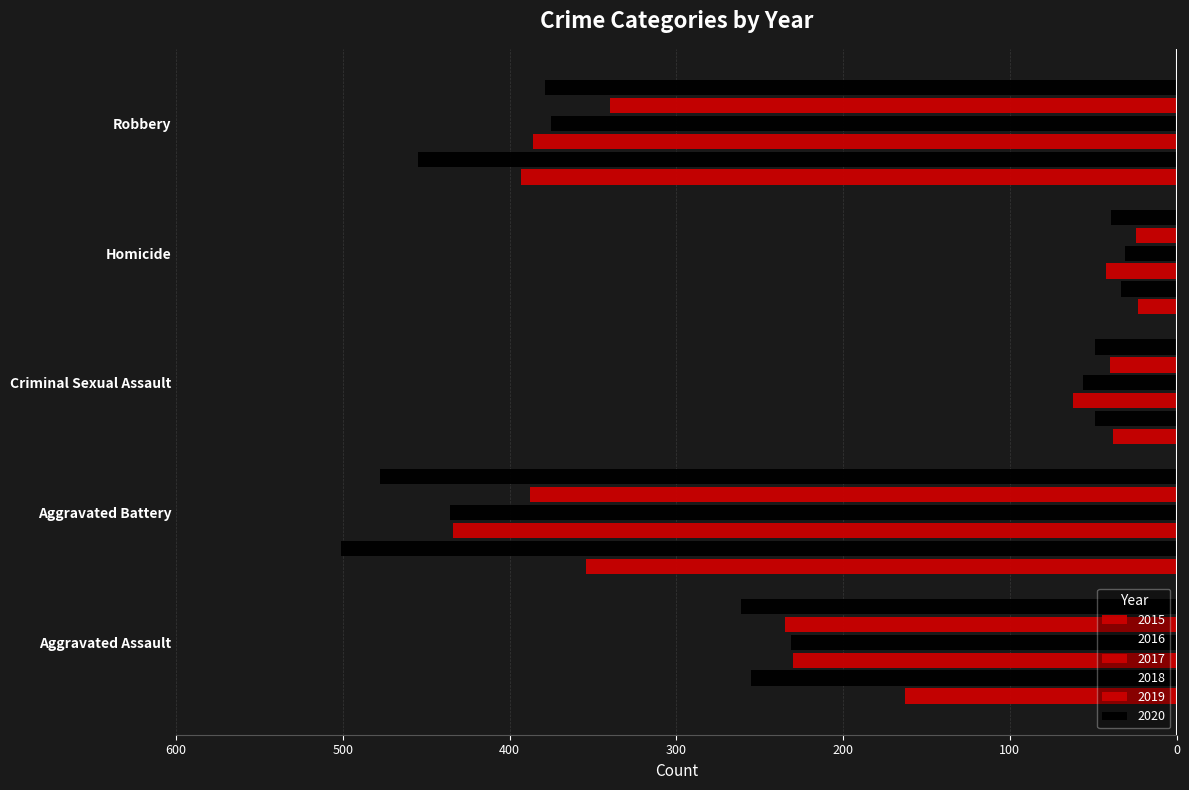

Reading left to right, transcribe all the data shown in this chart.

2015: Aggravated Assault=-163	Aggravated Battery=-354	Criminal Sexual Assault=-38	Homicide=-23	Robbery=-393
2016: Aggravated Assault=-255	Aggravated Battery=-501	Criminal Sexual Assault=-49	Homicide=-33	Robbery=-455
2017: Aggravated Assault=-230	Aggravated Battery=-434	Criminal Sexual Assault=-62	Homicide=-42	Robbery=-386
2018: Aggravated Assault=-231	Aggravated Battery=-436	Criminal Sexual Assault=-56	Homicide=-31	Robbery=-375
2019: Aggravated Assault=-235	Aggravated Battery=-388	Criminal Sexual Assault=-40	Homicide=-24	Robbery=-340
2020: Aggravated Assault=-261	Aggravated Battery=-478	Criminal Sexual Assault=-49	Homicide=-39	Robbery=-379